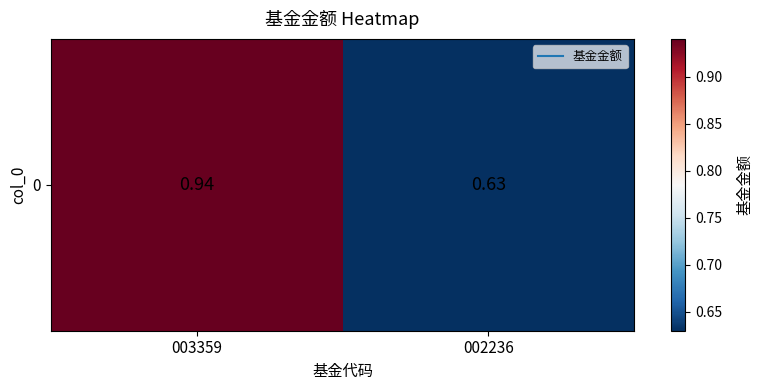

Reading right to left, what are all the values shown in this chart?

0.6	0.9